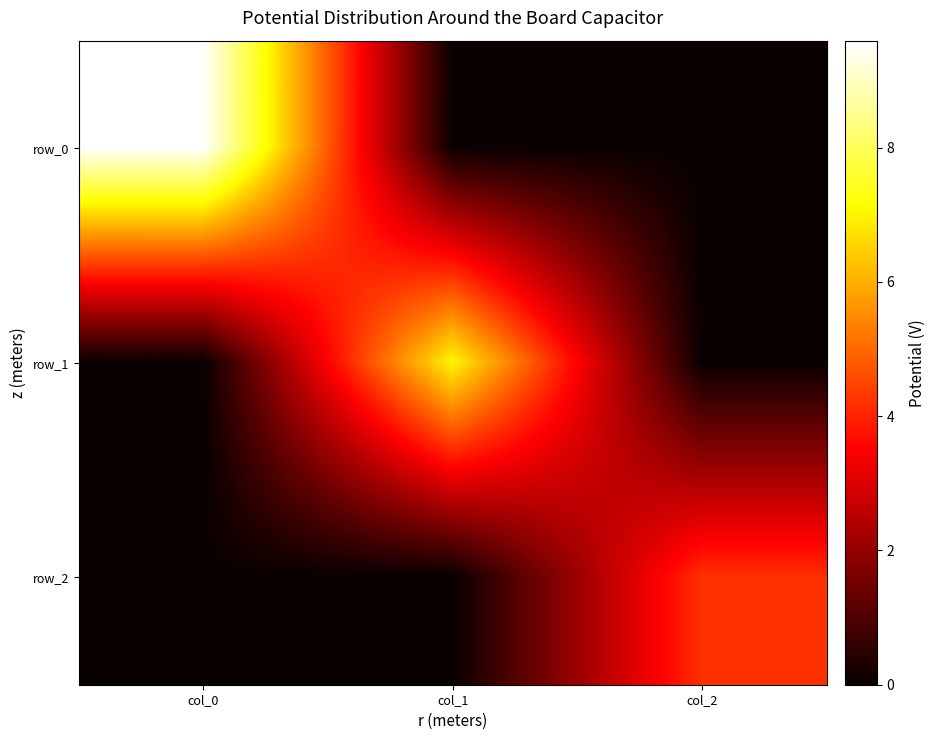

What is the average value of the row_1 series?

2.3